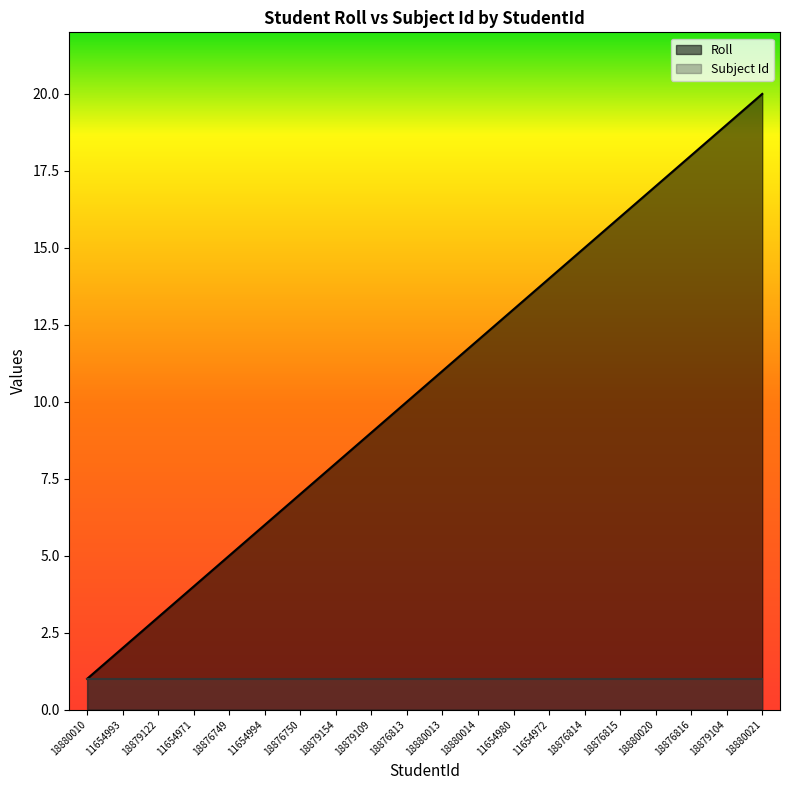

What is the smallest value displayed?

1